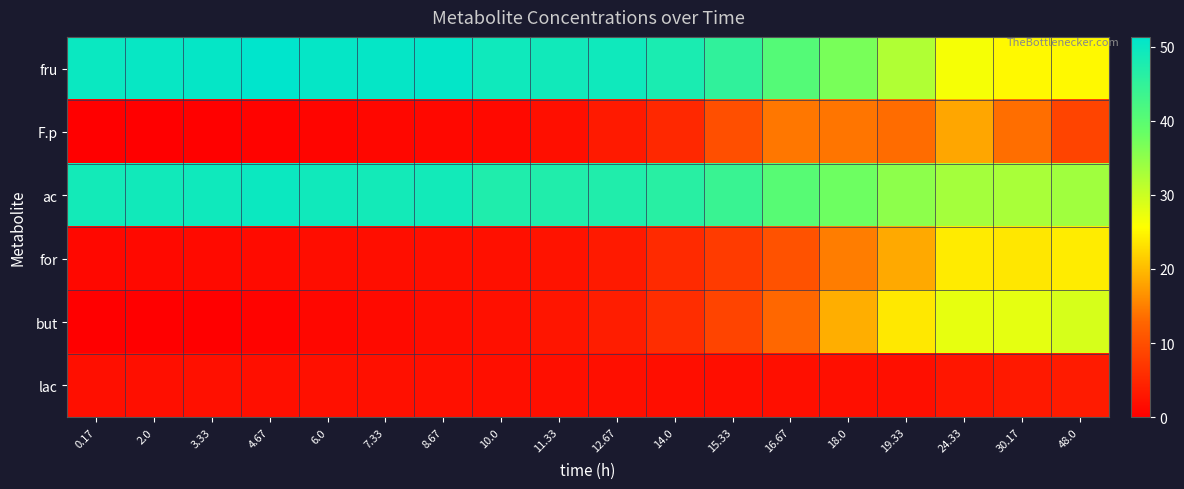

What is the total value across all series at 30.17?

126.5